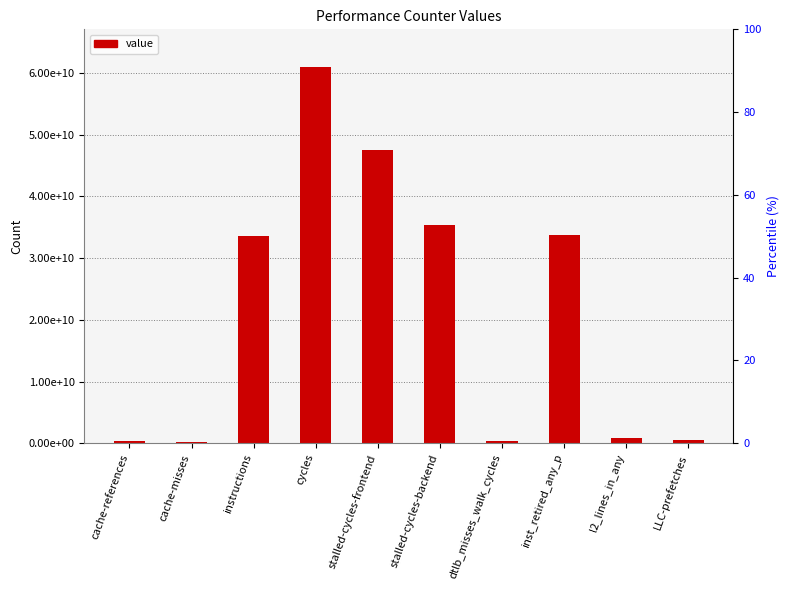

List the labels in order of value, smallest first.

cache-misses, dtlb_misses_walk_cycles, cache-references, LLC-prefetches, l2_lines_in_any, instructions, inst_retired_any_p, stalled-cycles-backend, stalled-cycles-frontend, cycles